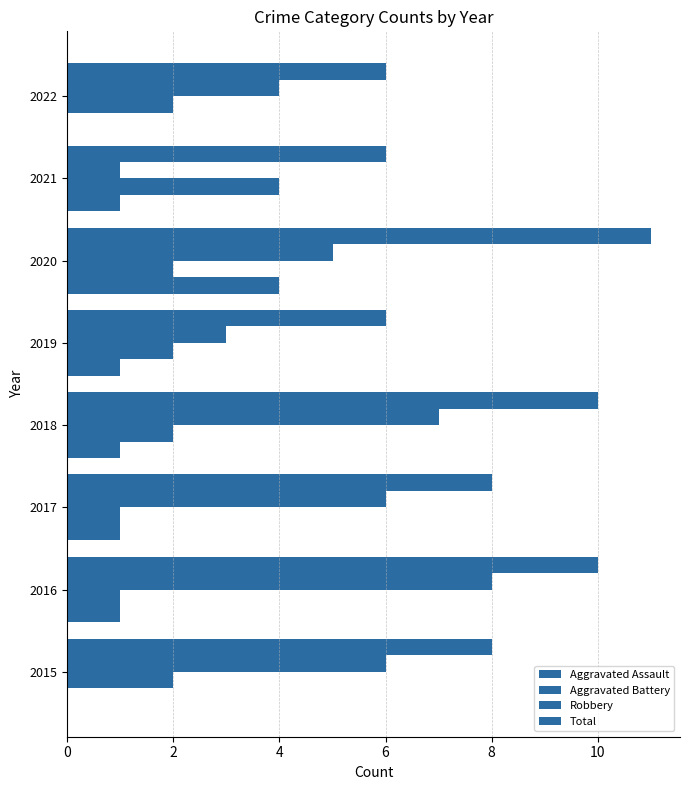

What is the value of the Total bar at the 3rd from the left?

8